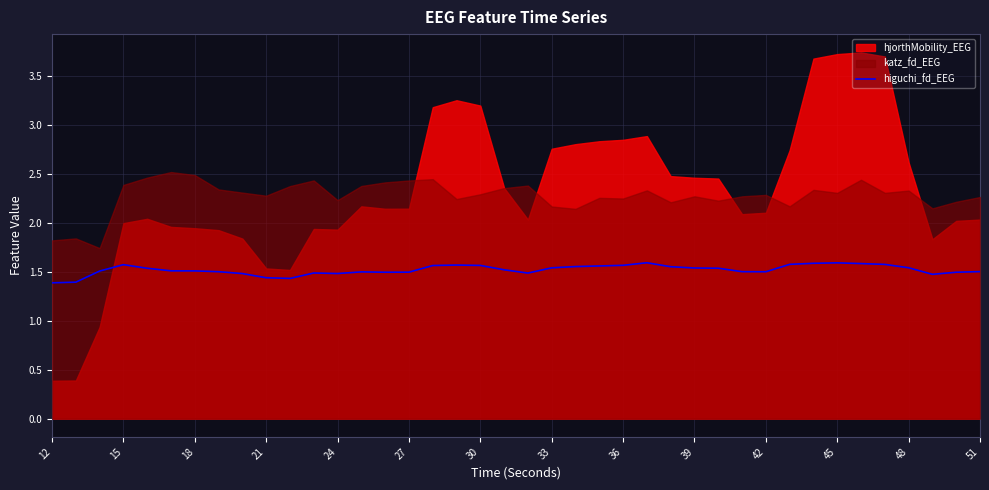

What is the lowest value of the higuchi_fd_EEG series?

1.4